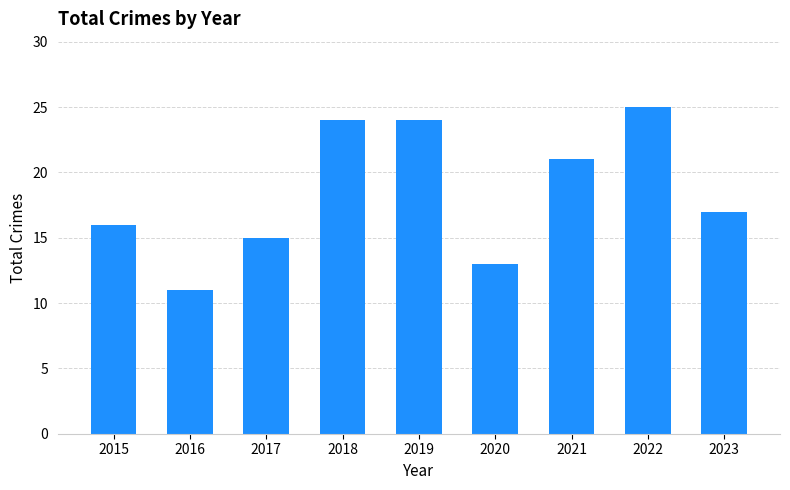

Does the chart contain stacked bars?

No